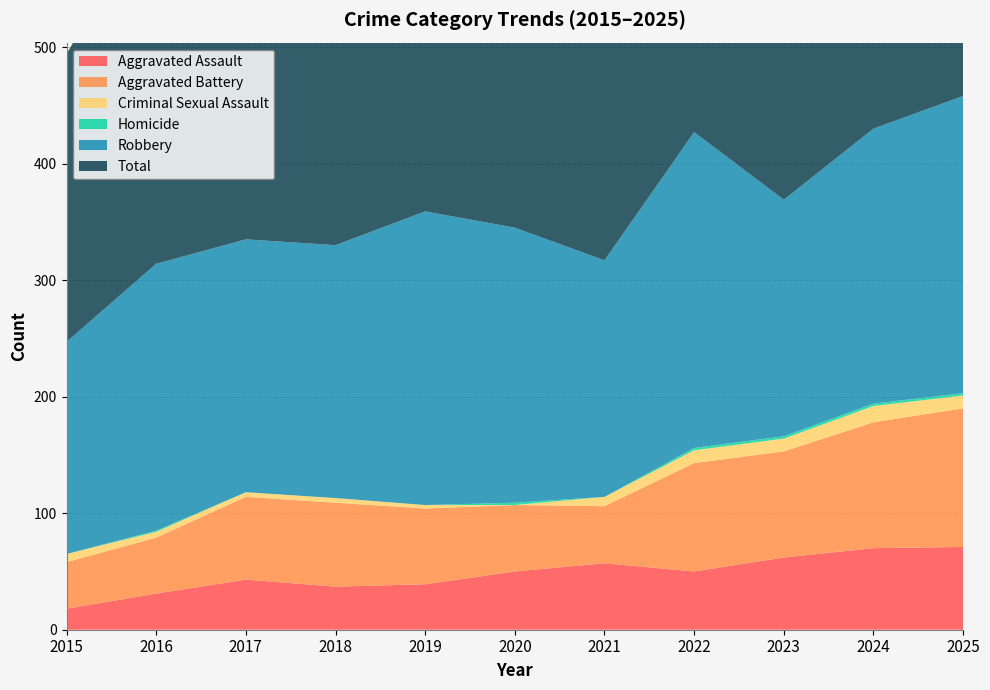

Reading left to right, transcribe all the data shown in this chart.

Aggravated Assault: 2015=18	2016=31	2017=43	2018=37	2019=39	2020=50	2021=57	2022=50	2023=62	2024=70	2025=71
Aggravated Battery: 2015=40	2016=48	2017=71	2018=72	2019=65	2020=57	2021=49	2022=93	2023=91	2024=108	2025=119
Criminal Sexual Assault: 2015=7	2016=5	2017=4	2018=4	2019=3	2020=0	2021=8	2022=11	2023=11	2024=14	2025=11
Homicide: 2015=0	2016=1	2017=0	2018=0	2019=0	2020=2	2021=0	2022=2	2023=2	2024=2	2025=2
Robbery: 2015=182	2016=229	2017=217	2018=217	2019=252	2020=236	2021=203	2022=271	2023=203	2024=236	2025=255
Total: 2015=247	2016=314	2017=335	2018=330	2019=359	2020=345	2021=317	2022=427	2023=369	2024=430	2025=458